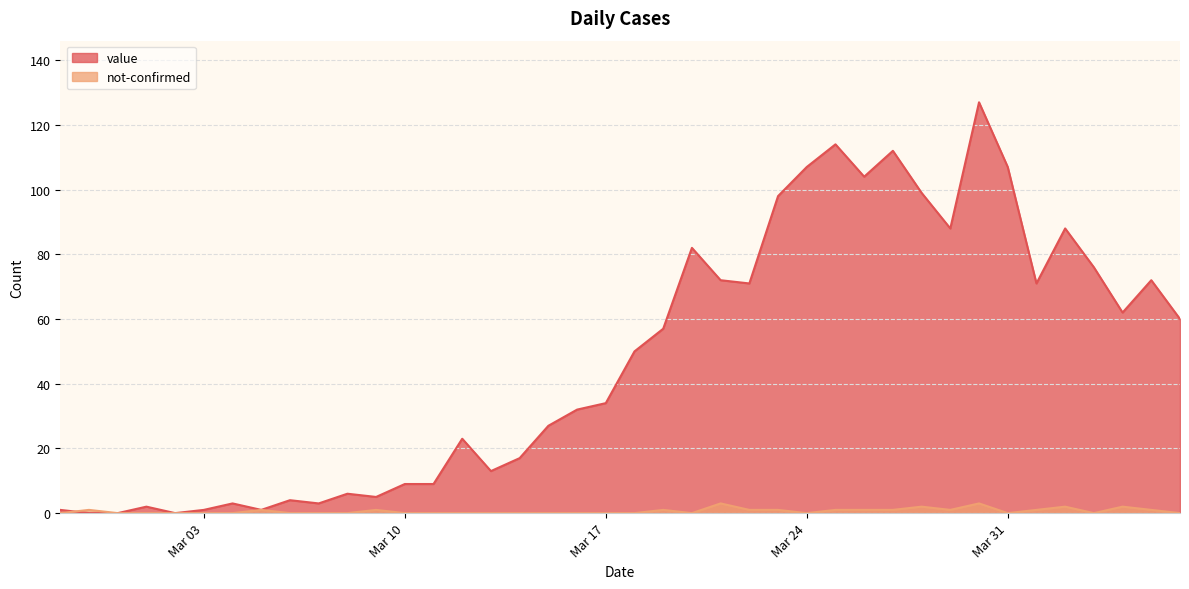

Between 2020-03-06 and 2020-04-01, which series saw the biggest shift?

value